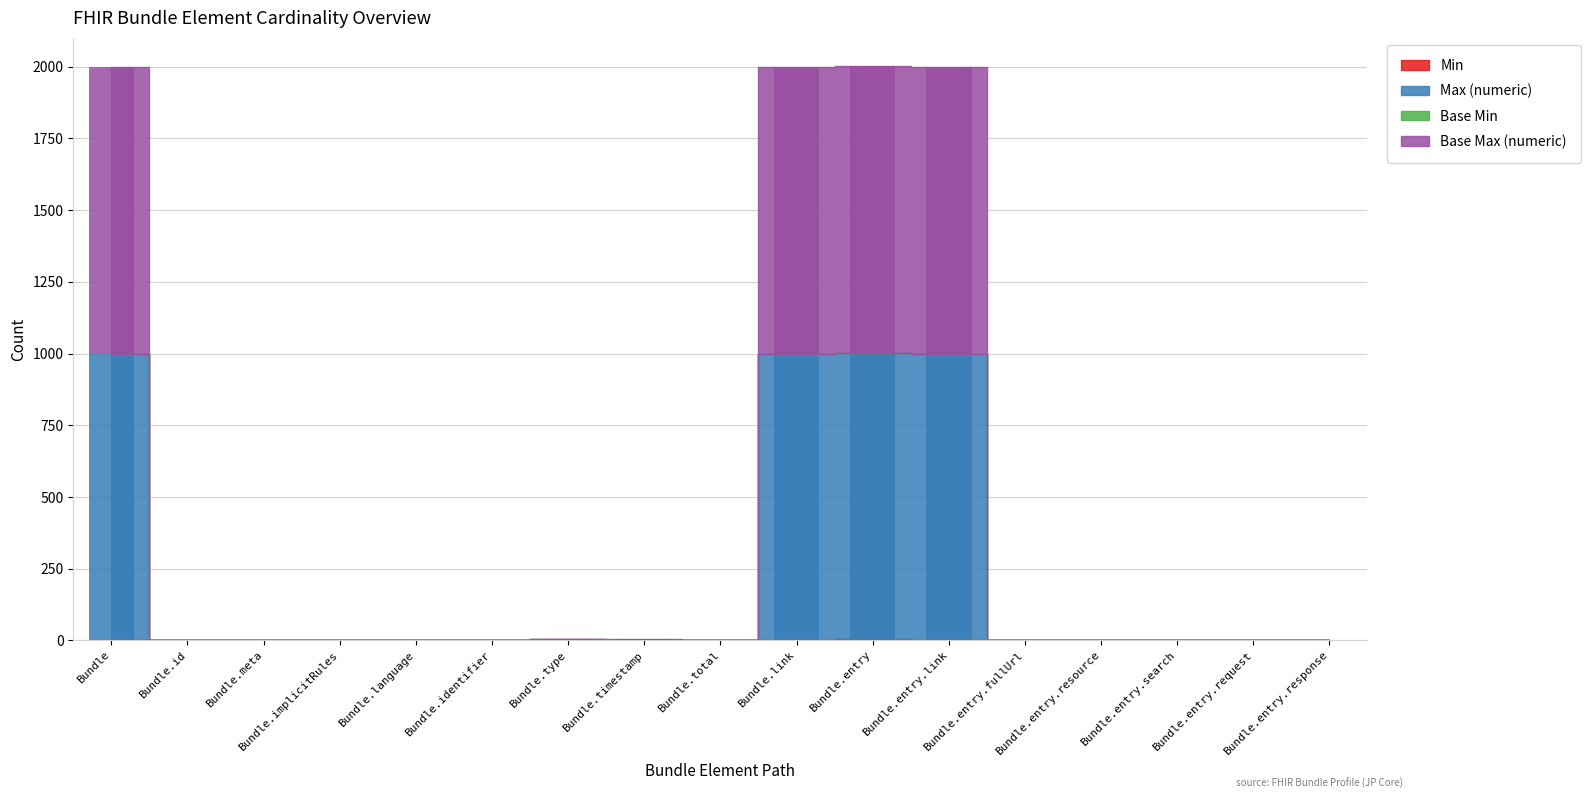

What is the difference between the maximum and second lowest values in the Max (numeric) series?

998